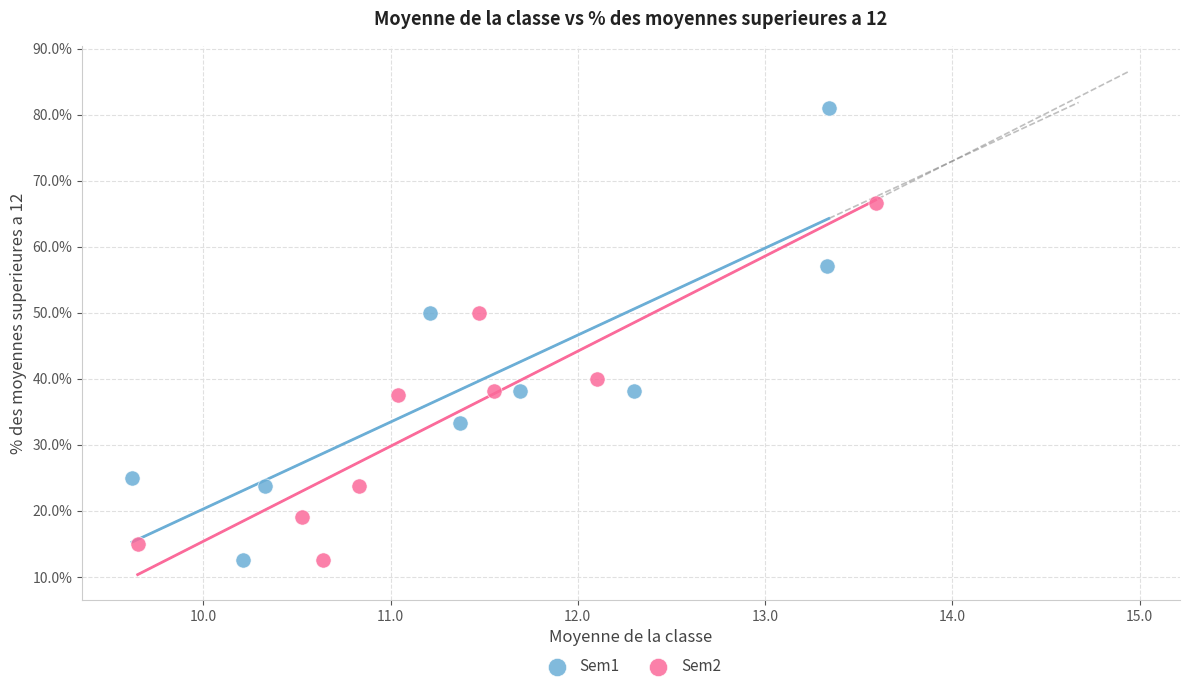

Which series reaches the maximum Y coordinate?

Sem1